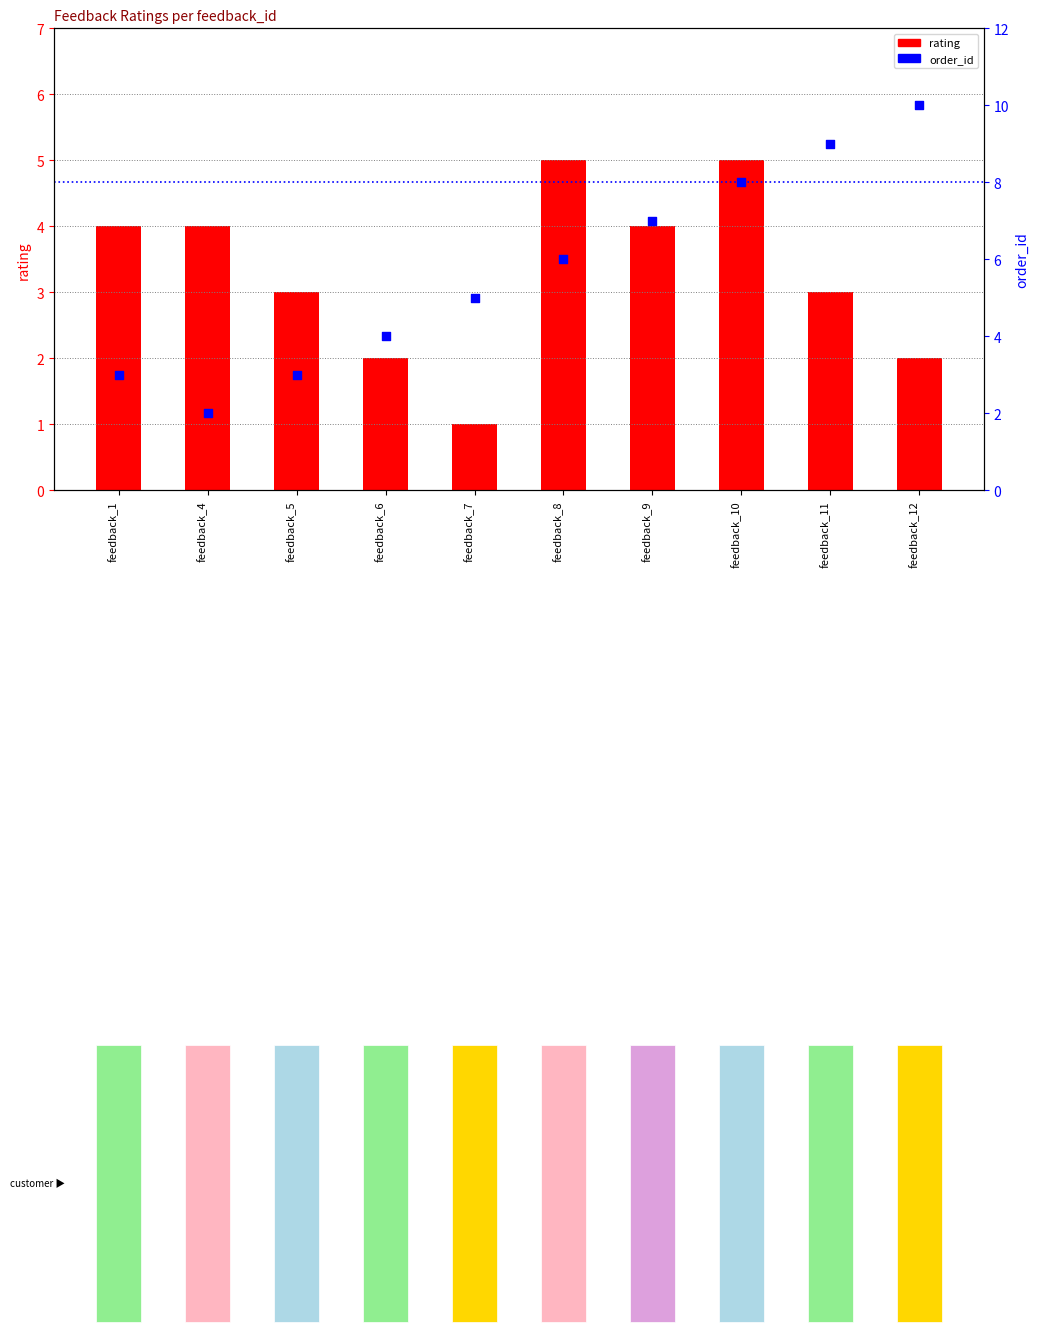

What is the total value across all series at feedback_8?

11